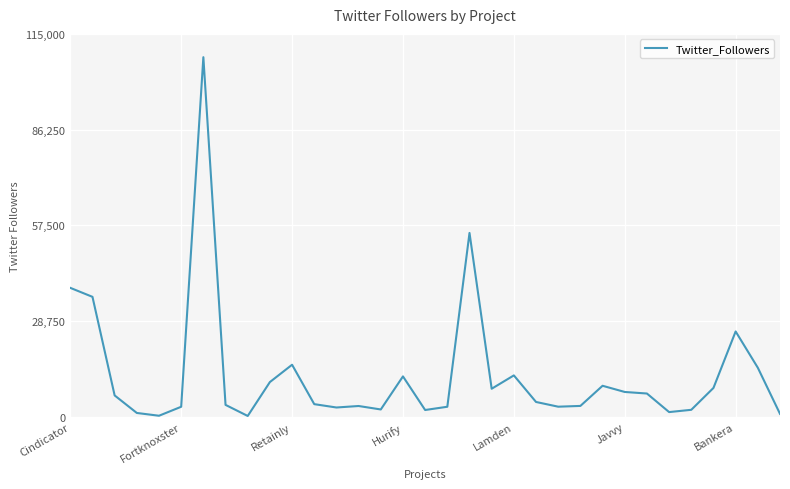

How many lines are shown in the chart?

1